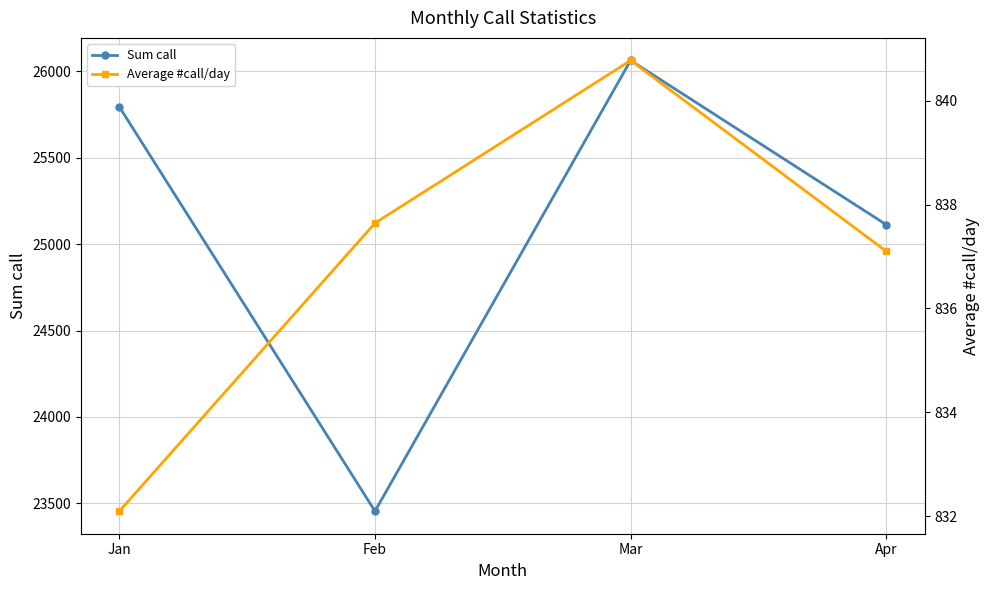

Reading left to right, list all the values displayed in this chart.

Sum call: 25795.0	23454.0	26064.0	25113.0
Average #call/day: 832.1	837.6	840.8	837.1